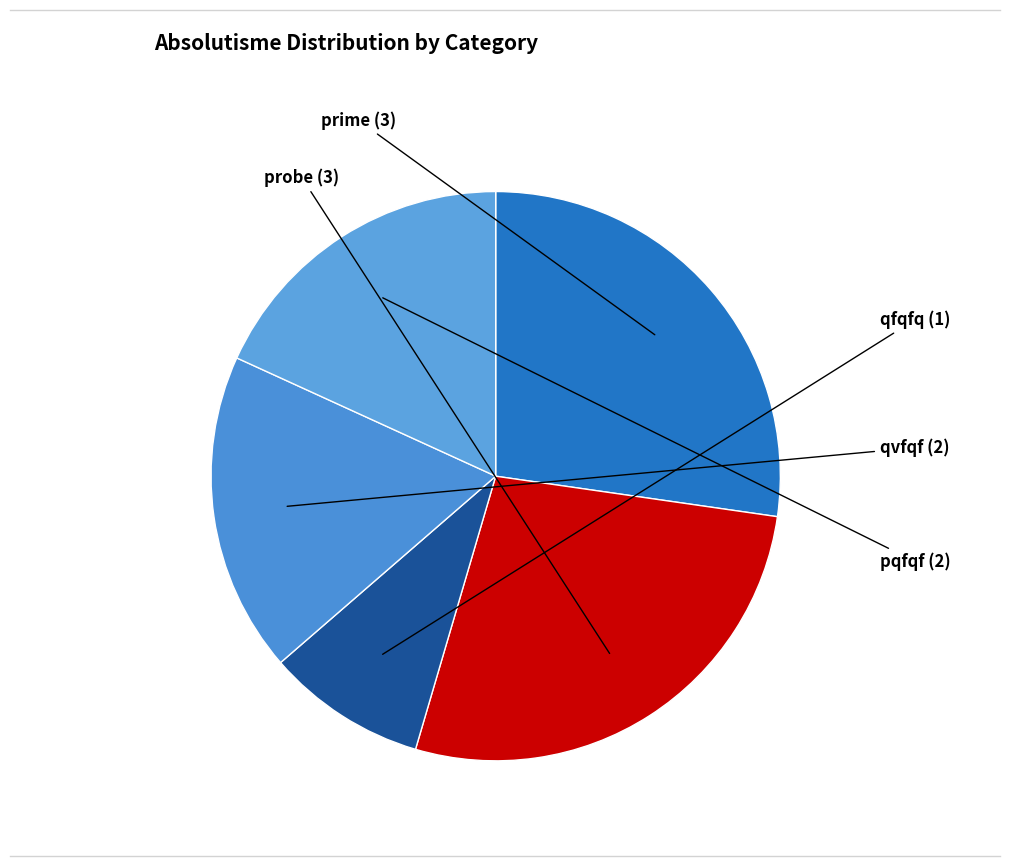

What is the smallest slice in the pie chart?

qfqfq